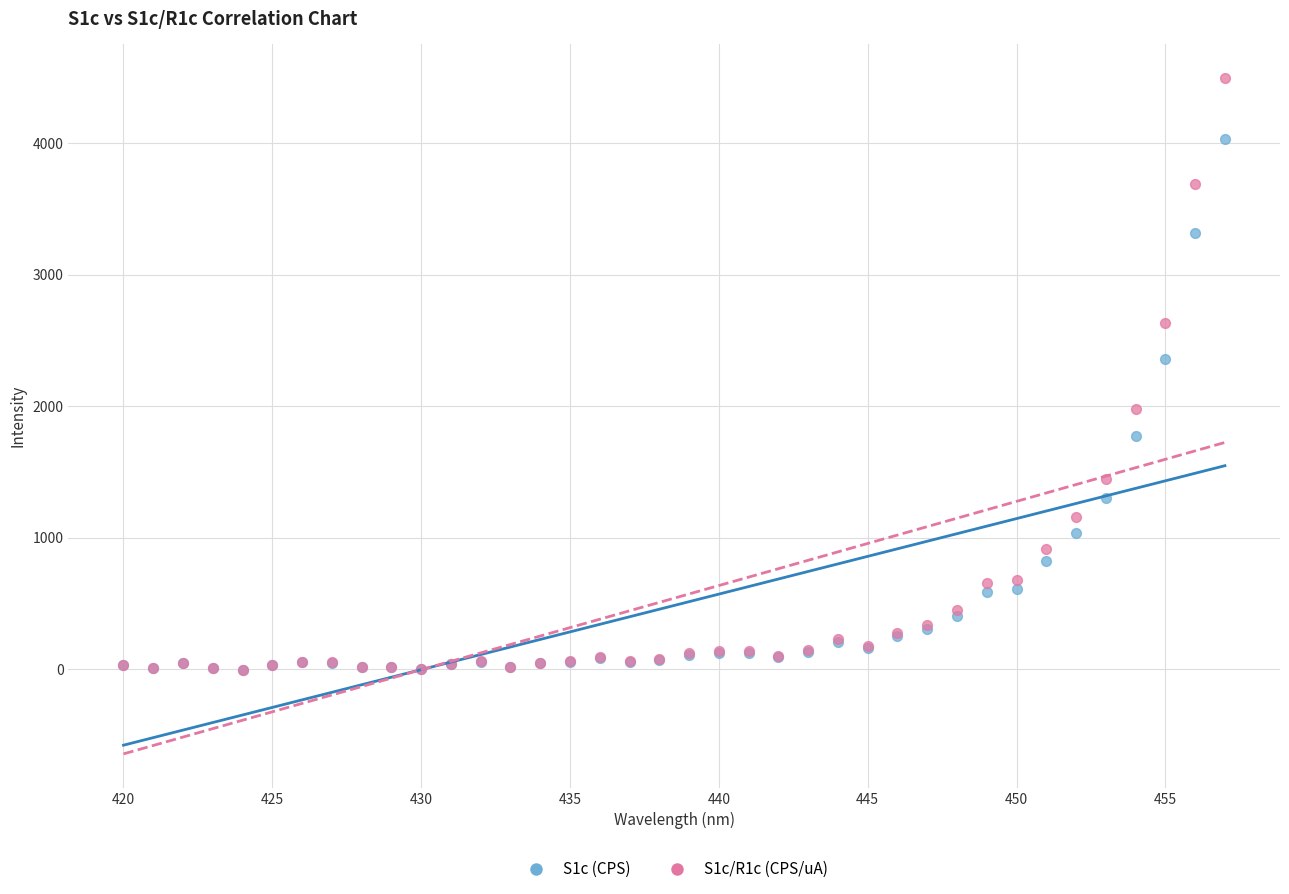

Across all series, what Y value is closest to 2246?

2362.0